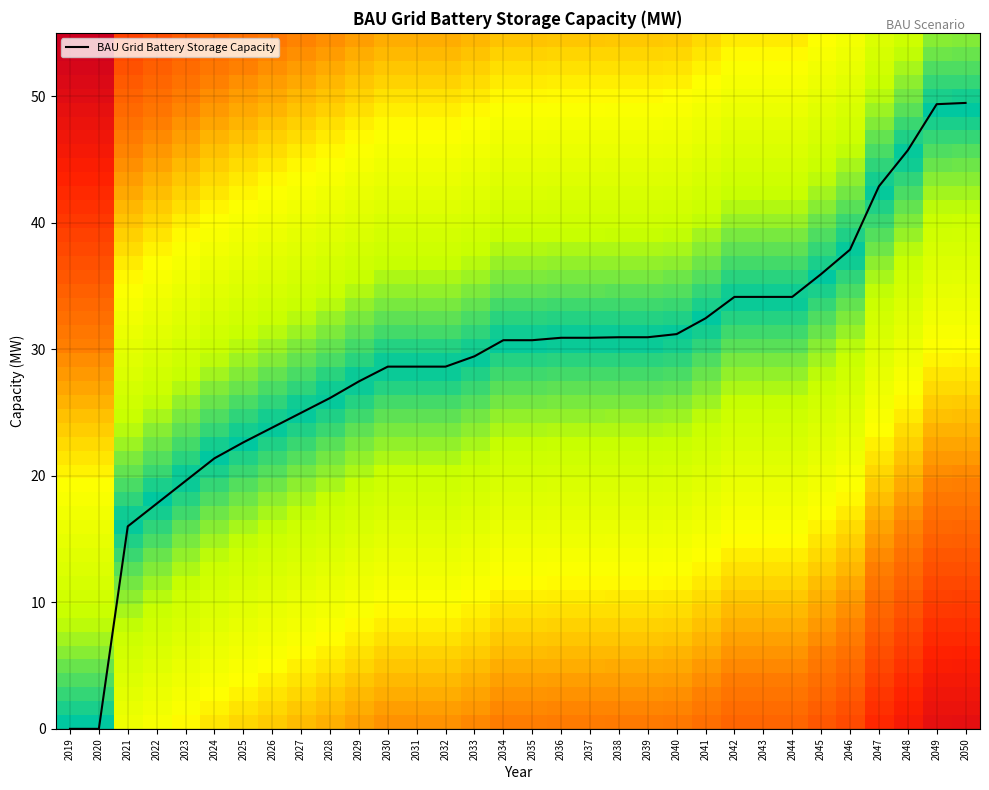

What is the maximum value shown in the chart?

49.5